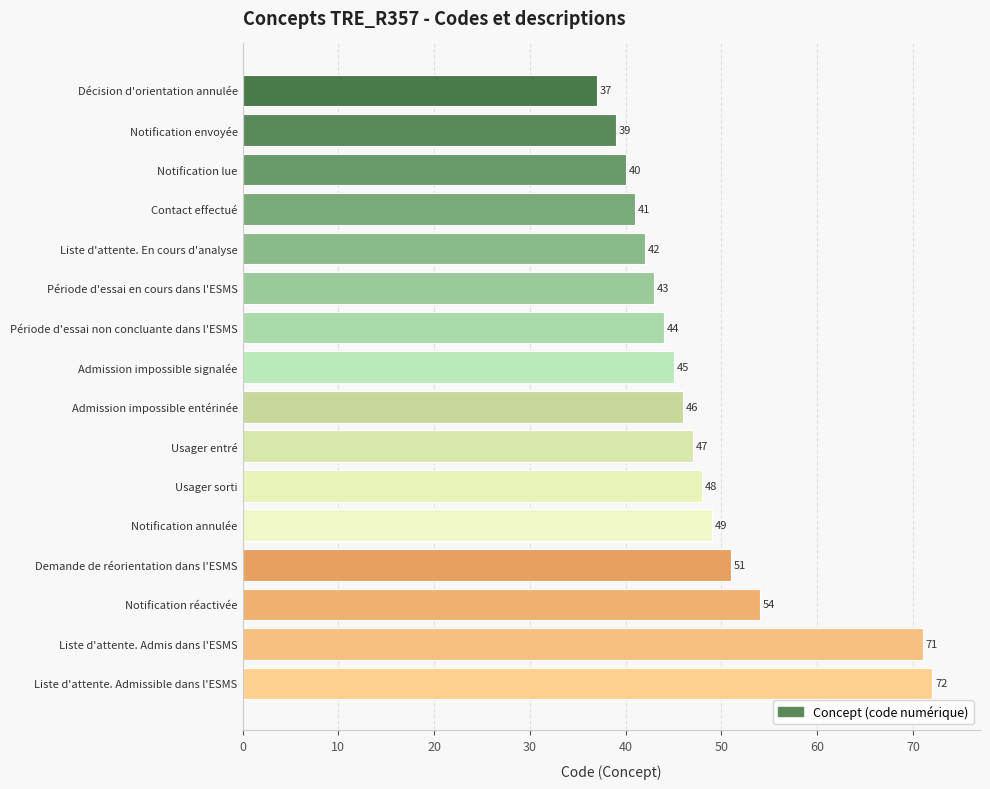

Rank the categories by value from lowest to highest.

Décision d'orientation annulée, Notification envoyée, Notification lue, Contact effectué, Liste d'attente. En cours d'analyse, Période d'essai en cours dans l'ESMS, Période d'essai non concluante dans l'ESMS, Admission impossible signalée, Admission impossible entérinée, Usager entré, Usager sorti, Notification annulée, Demande de réorientation dans l'ESMS, Notification réactivée, Liste d'attente. Admis dans l'ESMS, Liste d'attente. Admissible dans l'ESMS